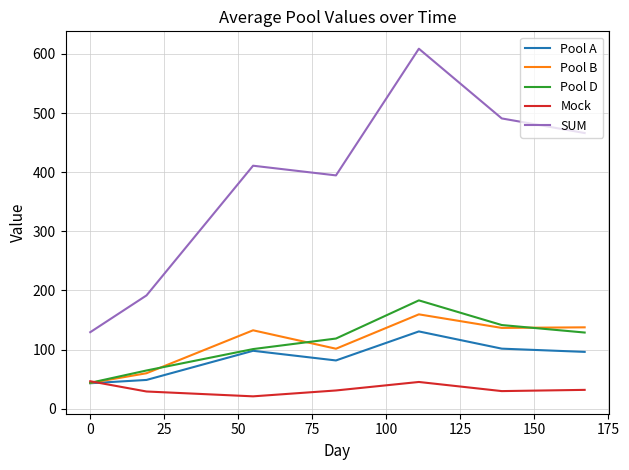

What is the minimum value shown in the chart?

20.9